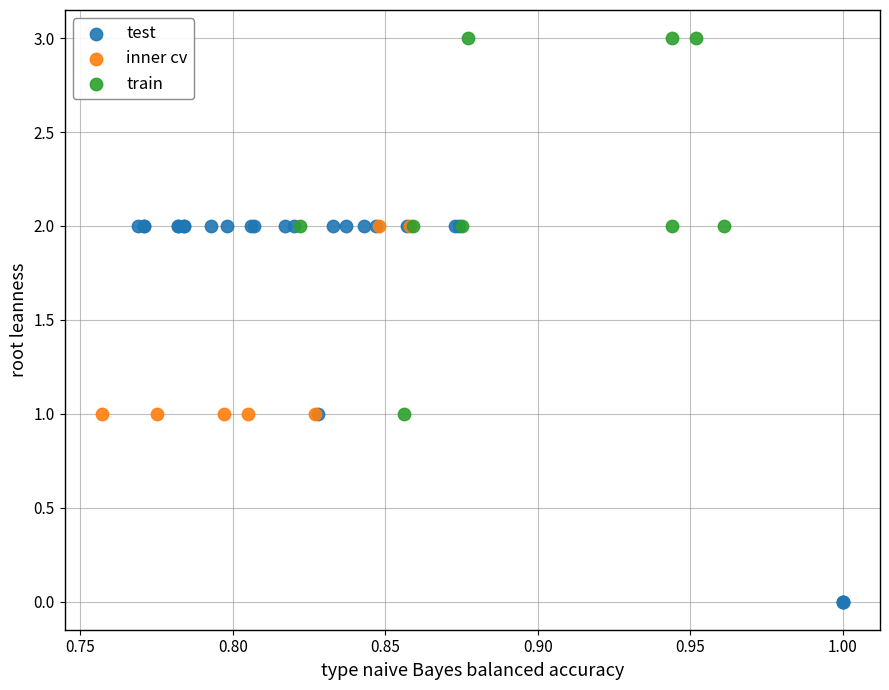

Which series contains the lowest Y value?

test